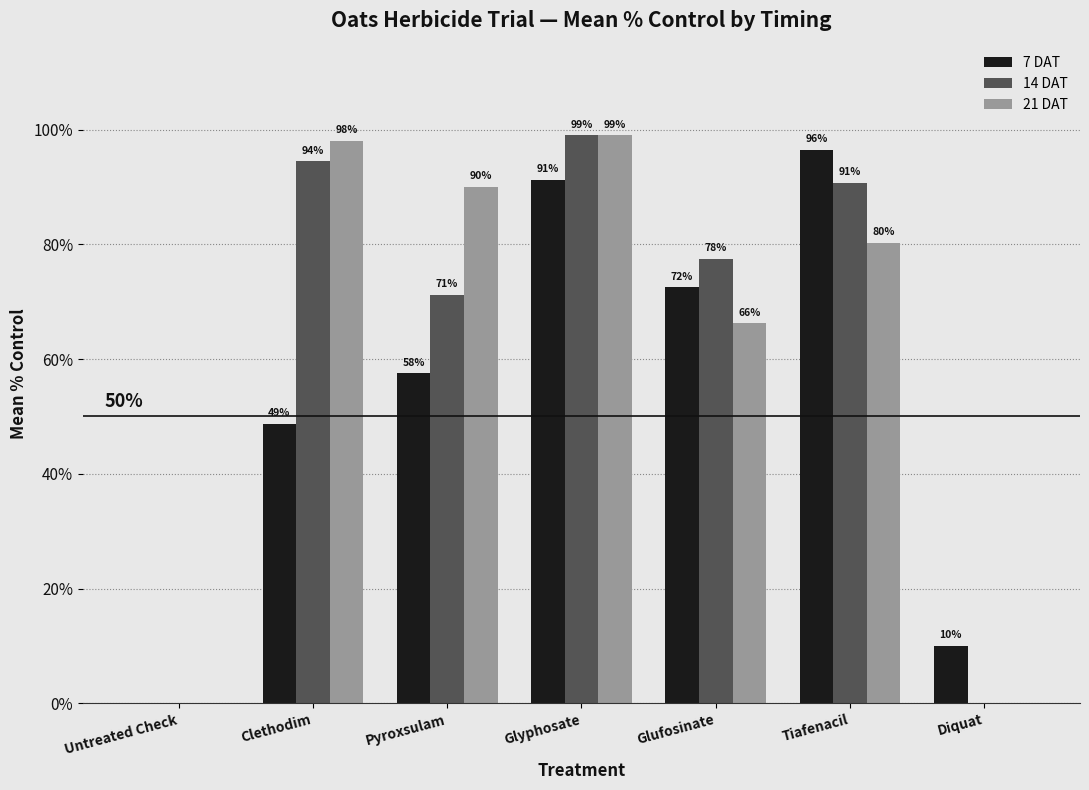

What is the average value of the 7 DAT series?

53.8